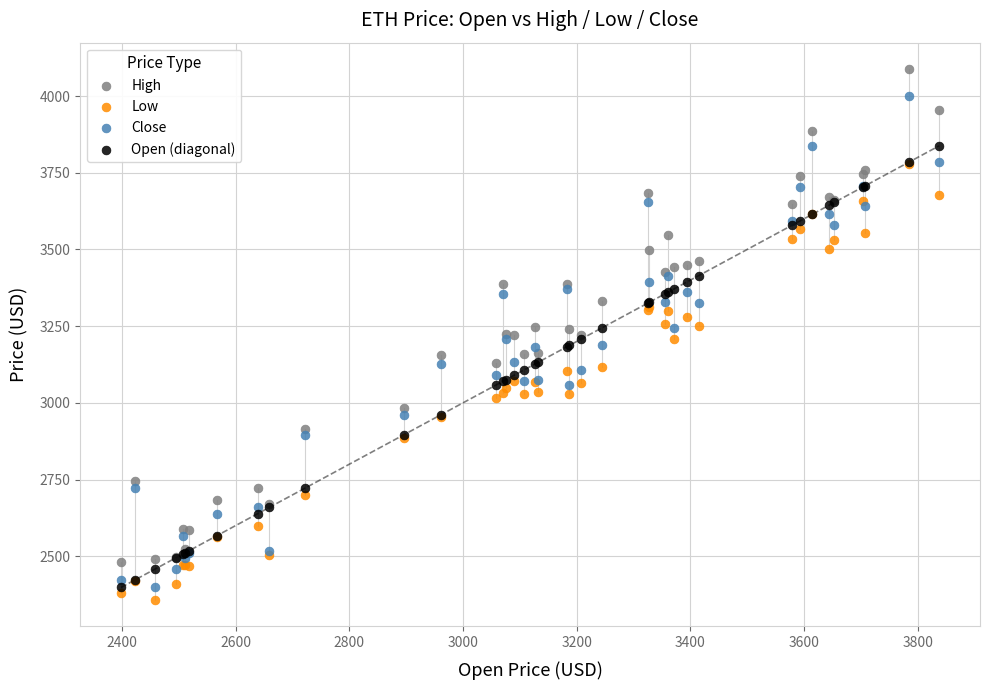

What are all the series names shown in the legend?

High, Low, Close, Open (diagonal)